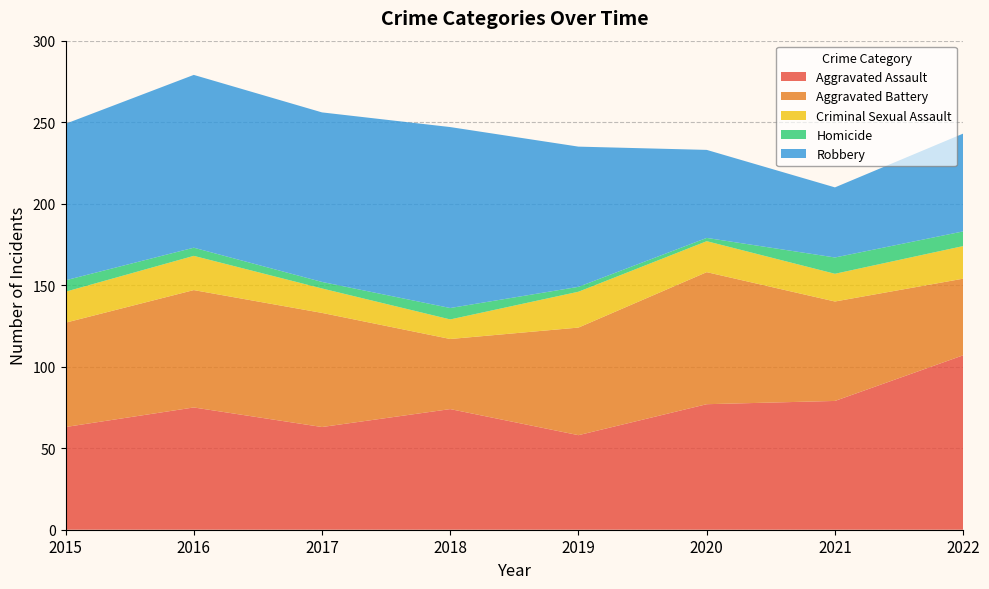

Reading left to right, what are all the values shown in this chart?

Aggravated Assault: 2015=63	2016=75	2017=63	2018=74	2019=58	2020=77	2021=79	2022=107
Aggravated Battery: 2015=64	2016=72	2017=70	2018=43	2019=66	2020=81	2021=61	2022=47
Criminal Sexual Assault: 2015=19	2016=21	2017=15	2018=12	2019=22	2020=19	2021=17	2022=20
Homicide: 2015=7	2016=5	2017=4	2018=7	2019=3	2020=2	2021=10	2022=9
Robbery: 2015=96	2016=106	2017=104	2018=111	2019=86	2020=54	2021=43	2022=60